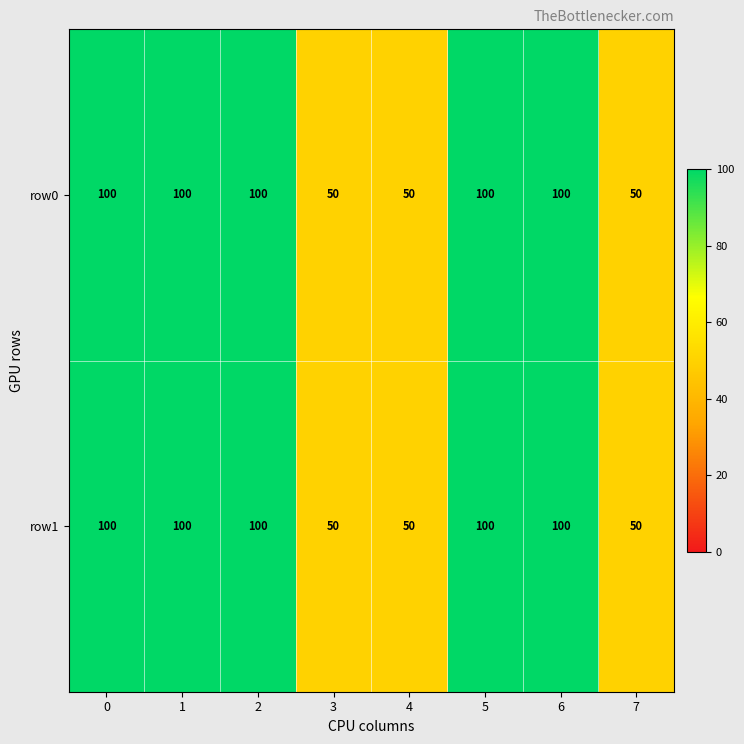

Count the number of data series in this chart.

2